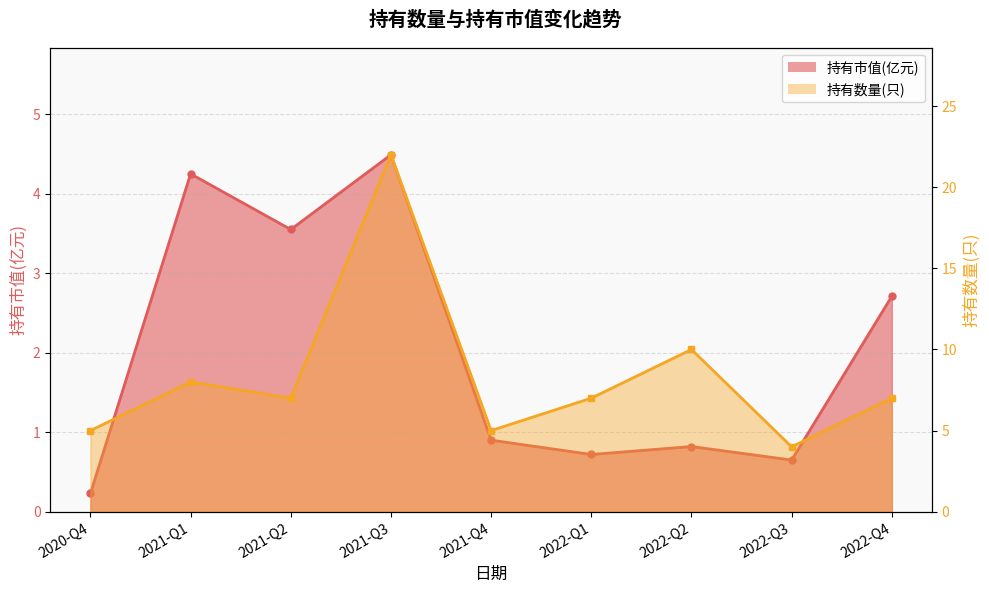

What is the total value across all series at 2021-Q4?

5.9